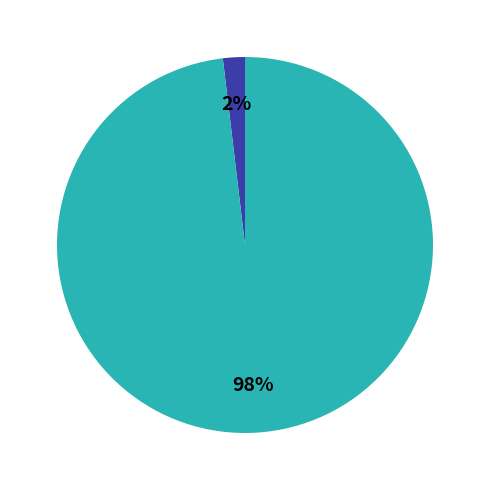

To the nearest percent, what is the difference between the largest and smallest slice percentages?

96%